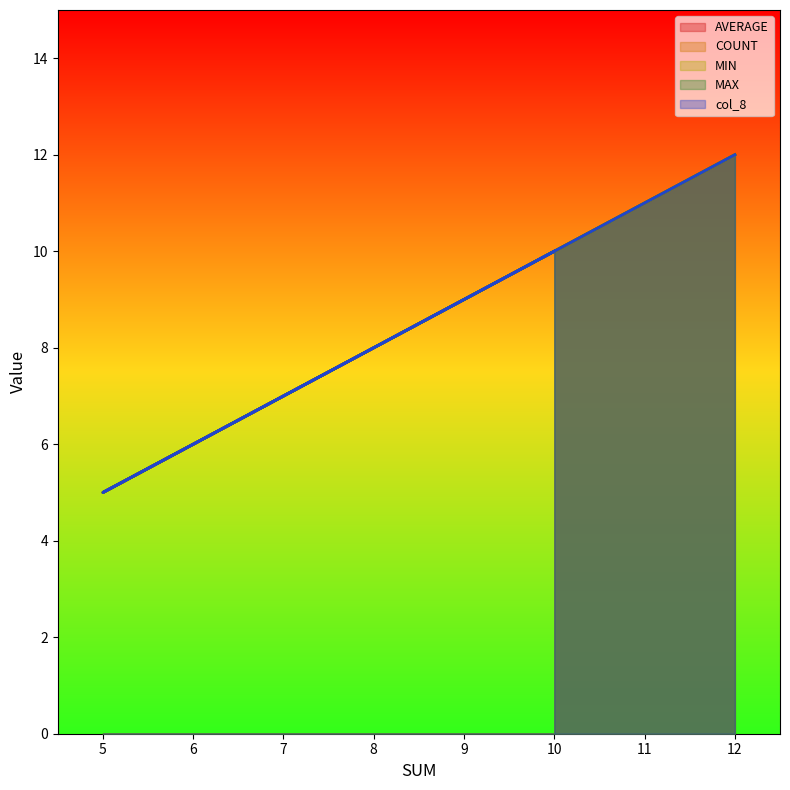

Does the chart have visible grid lines?

No